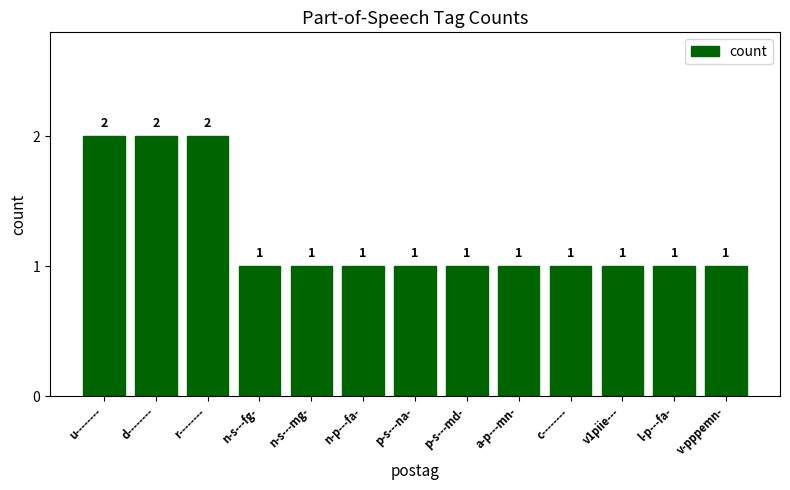

Reading left to right, list all the values displayed in this chart.

2	2	2	1	1	1	1	1	1	1	1	1	1